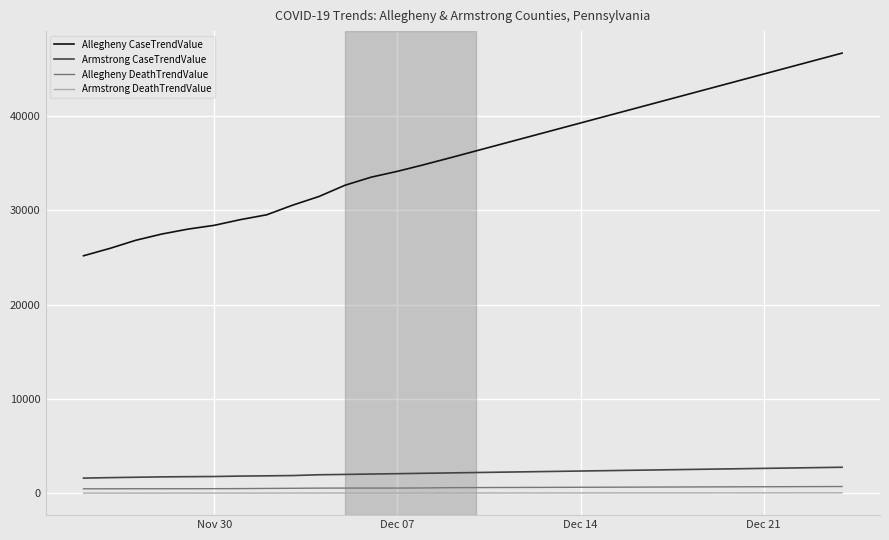

What is the maximum value for Allegheny CaseTrendValue?

46641